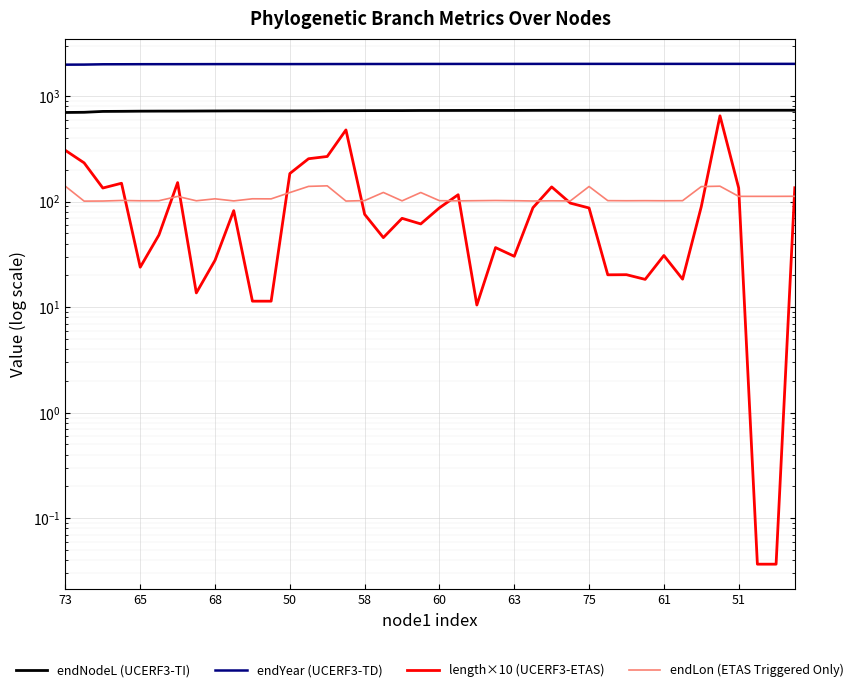

Where does the endLon (ETAS Triggered Only) series first go above 102?

73